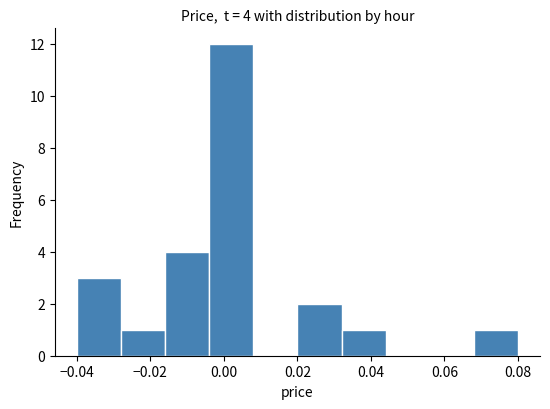

Over which range of the x-axis is the bar tallest?

-0.004 to 0.008